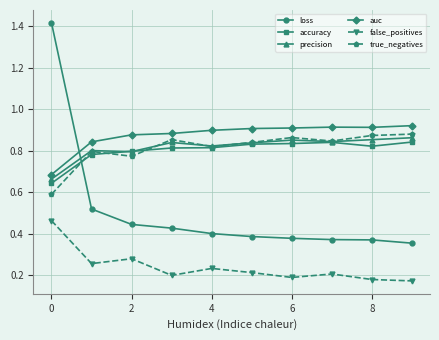

What is the difference between the second highest and second lowest values in the accuracy series?

0.1